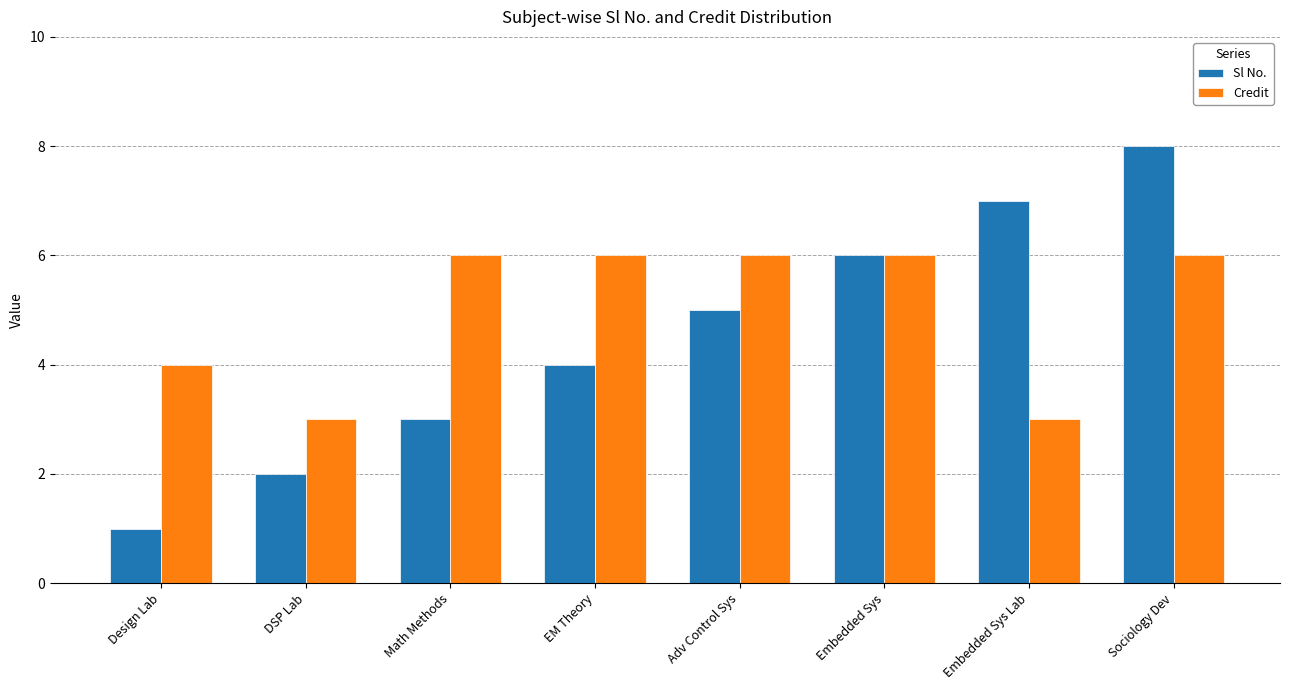

List the series in order of their peak value, lowest first.

Credit, Sl No.